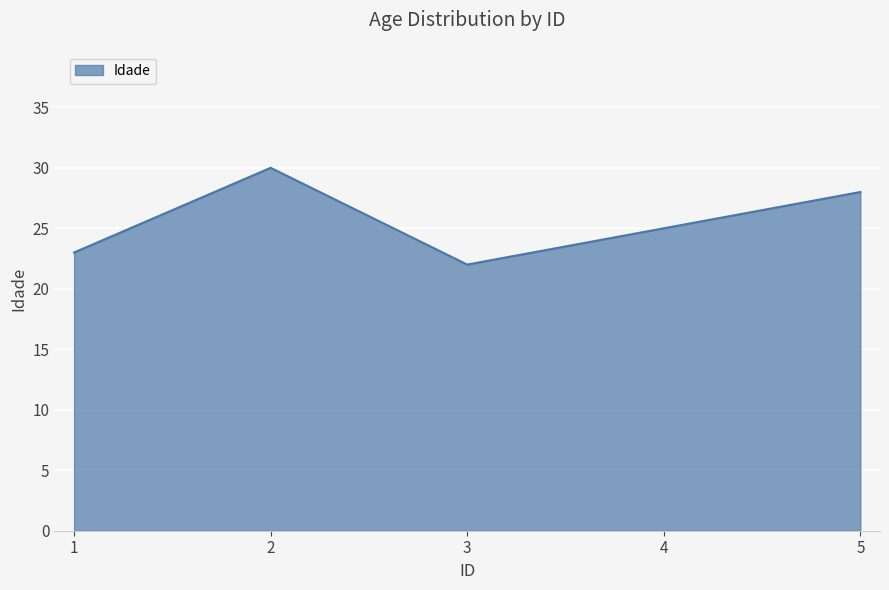

What is the average value?

26